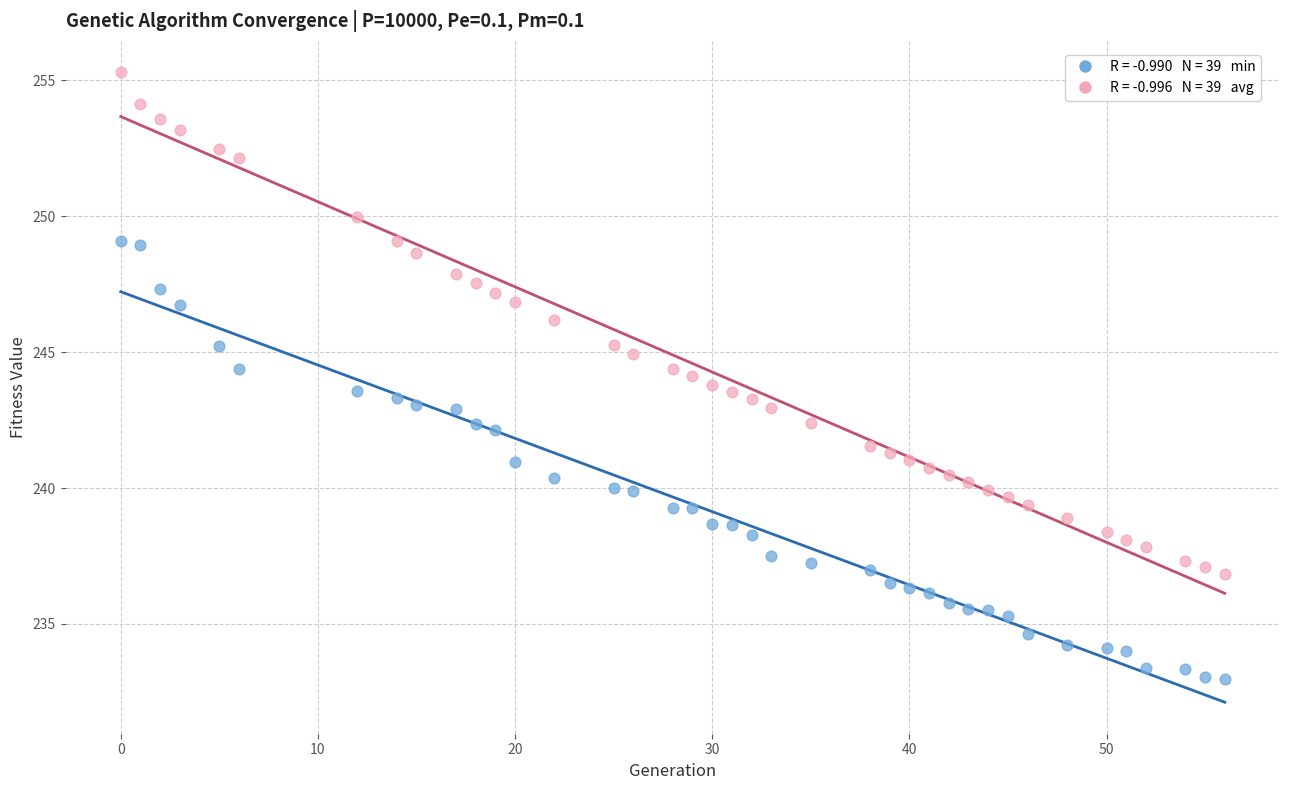

Across all data points, what is the range of X values (max minus min)?

56.0